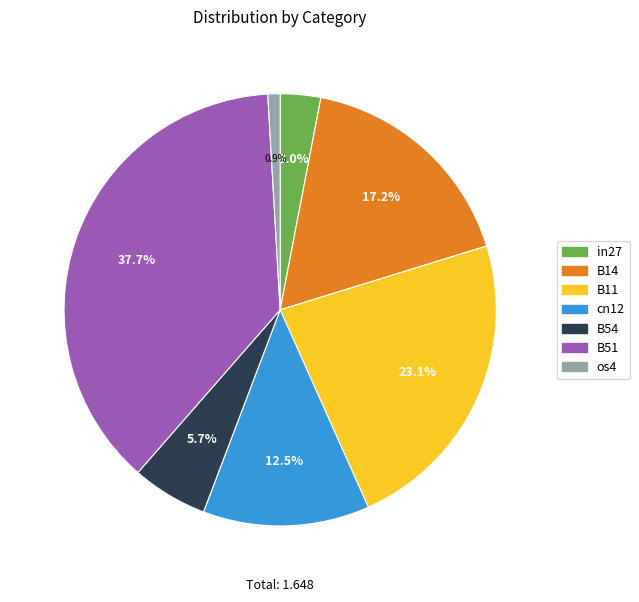

Rank the categories by value from highest to lowest.

B51, B11, B14, cn12, B54, in27, os4